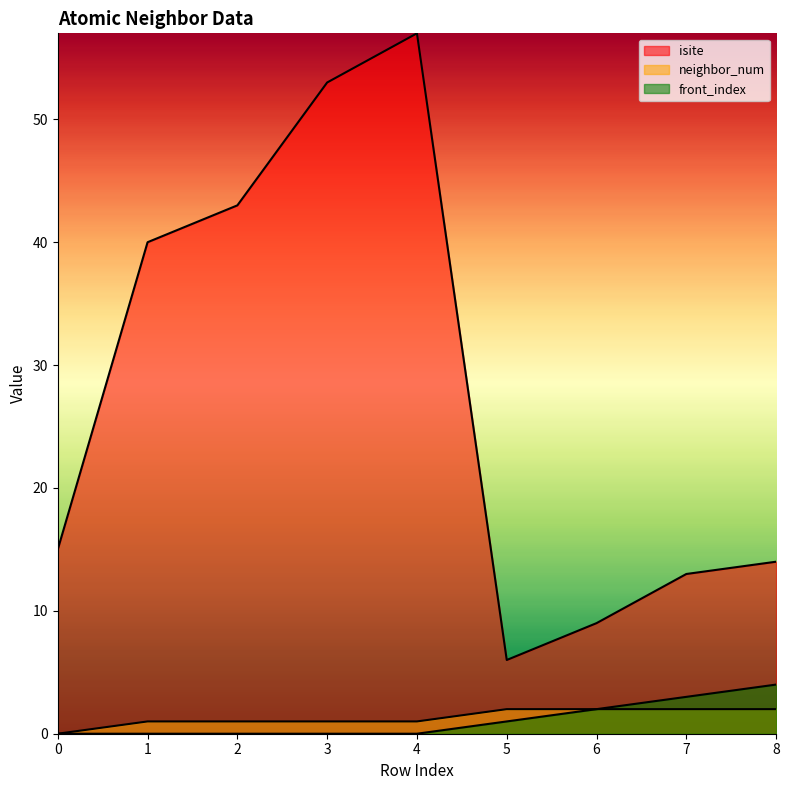

How many lines are shown in the chart?

3